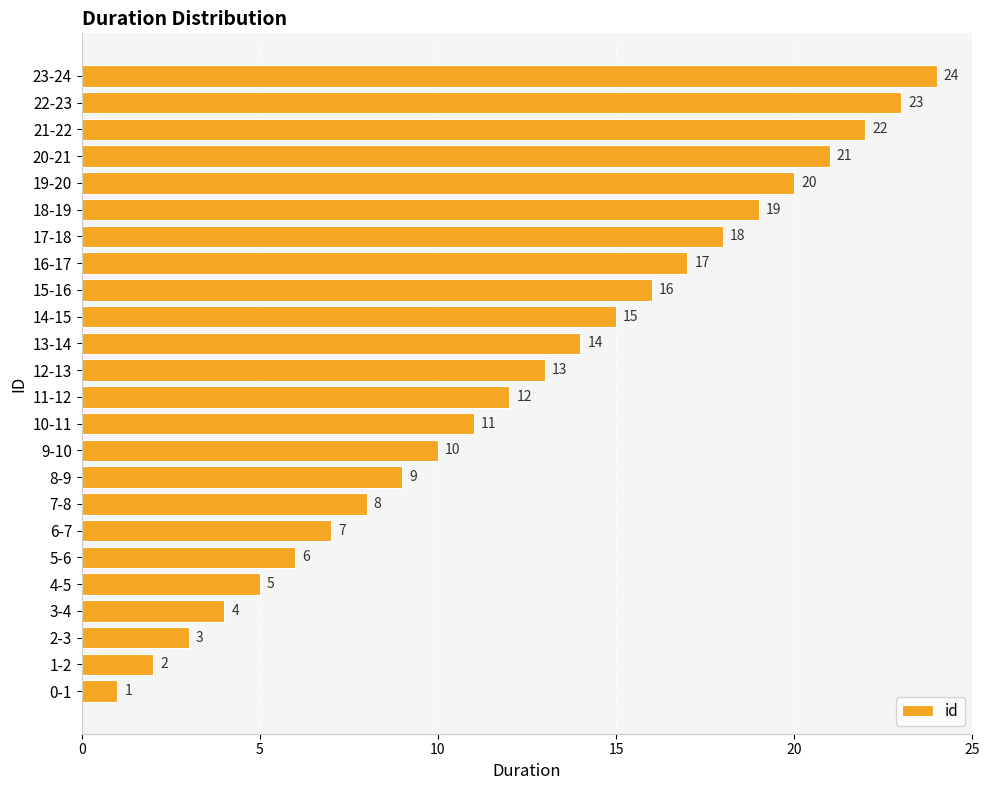

The chart shows a value of 13 at 18-19. True or false?

False